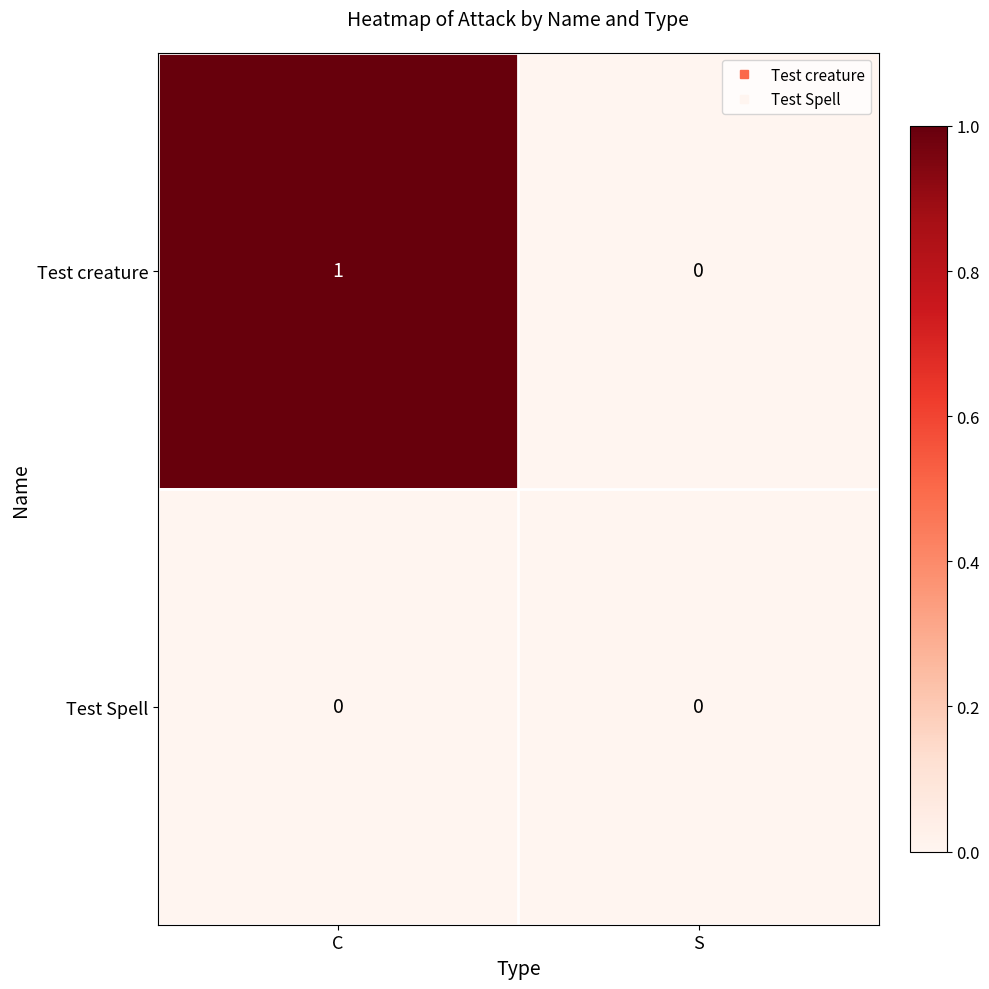

Which series changed the most between C and S?

Test creature